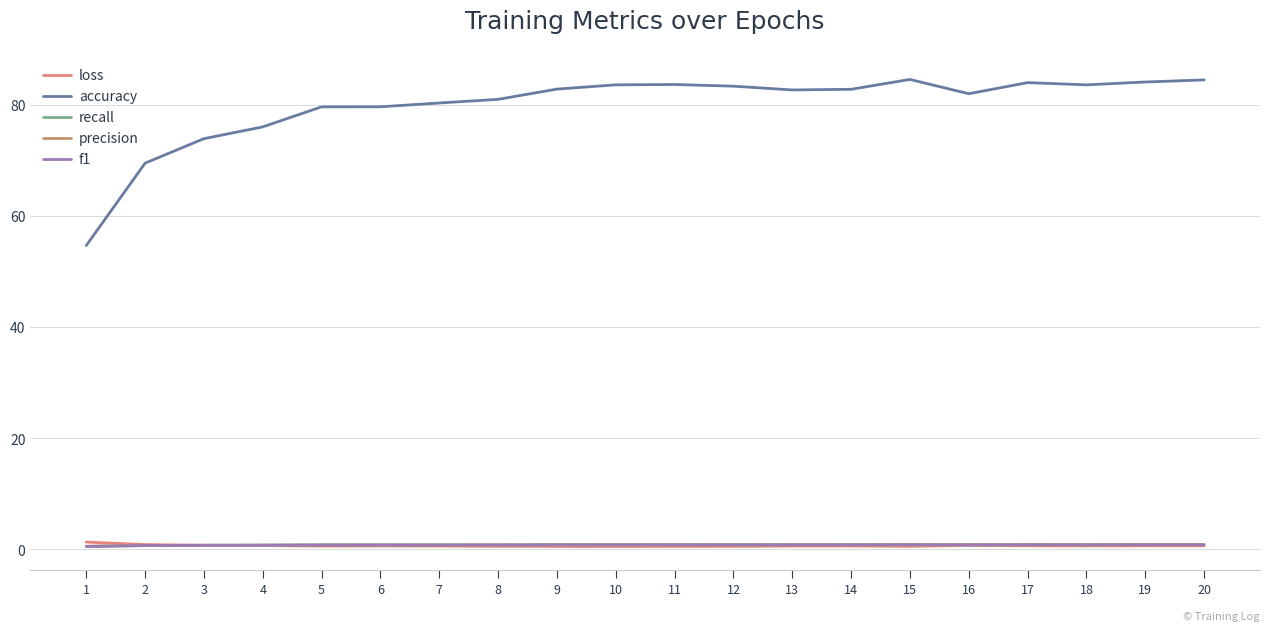

Between 5 and 10, which series saw the biggest shift?

accuracy